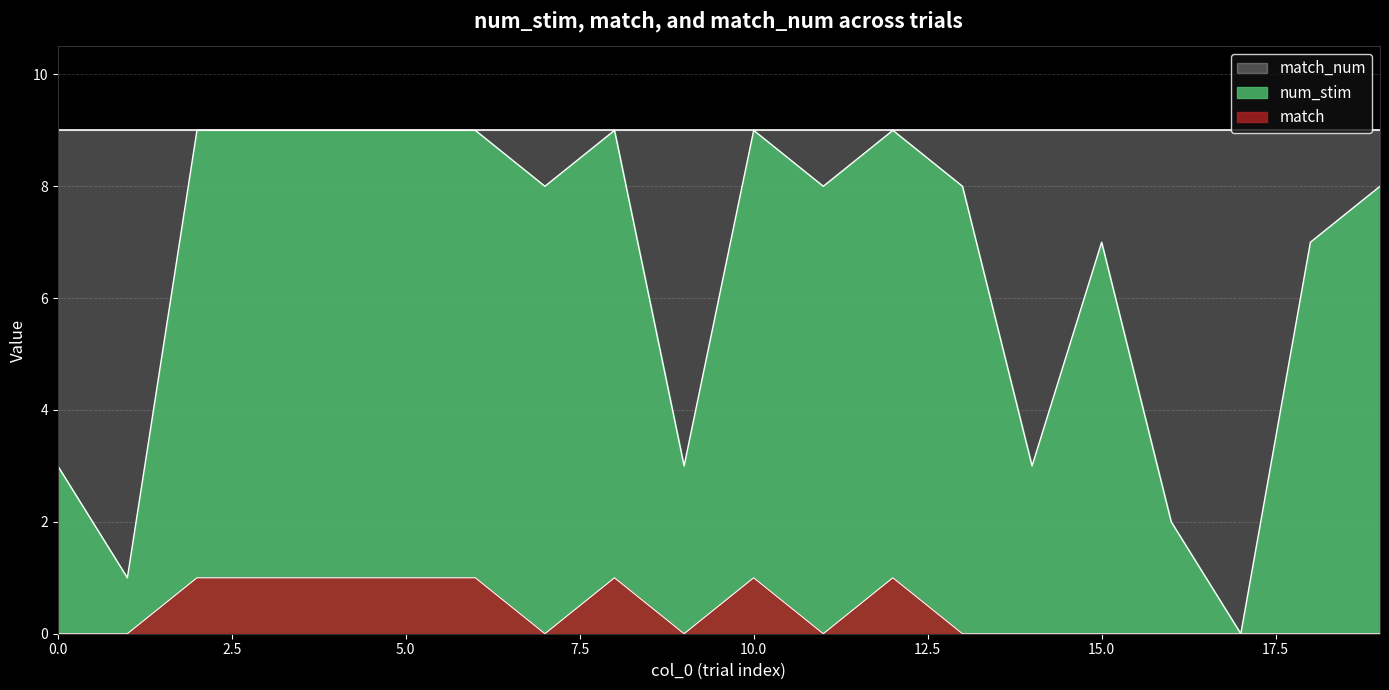

What is the value of the match point at the 9th from the left?

1